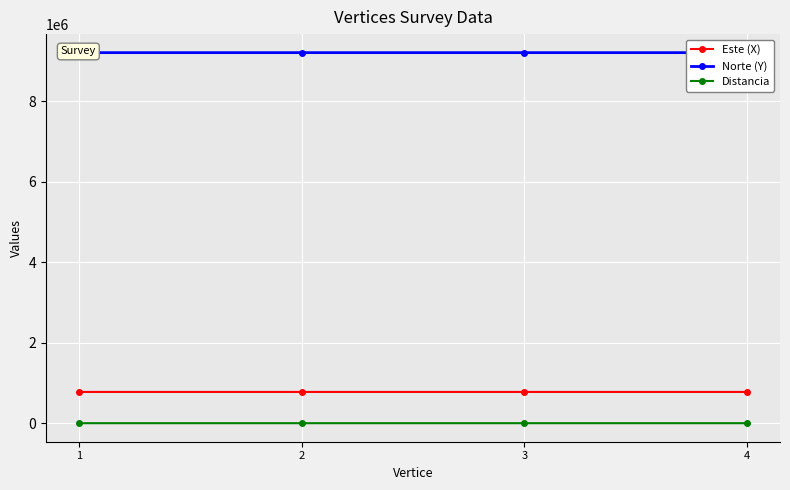

What is the average value of the Norte (Y) series?

9208783.5